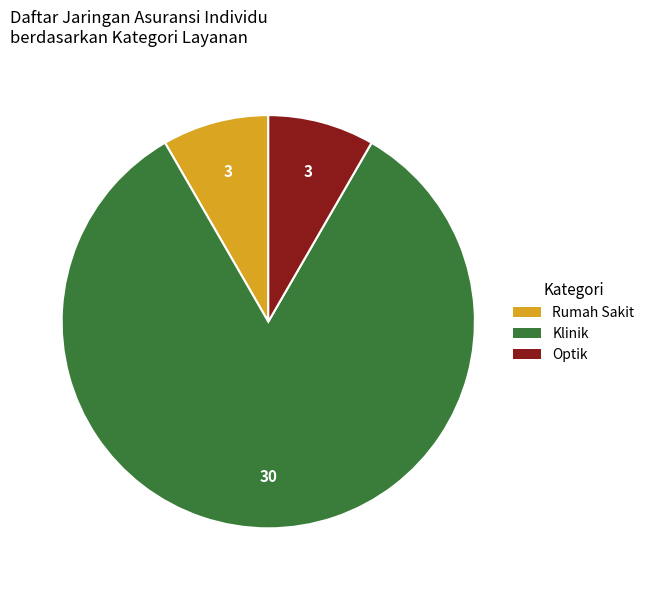

Does any single category account for the majority?

Yes